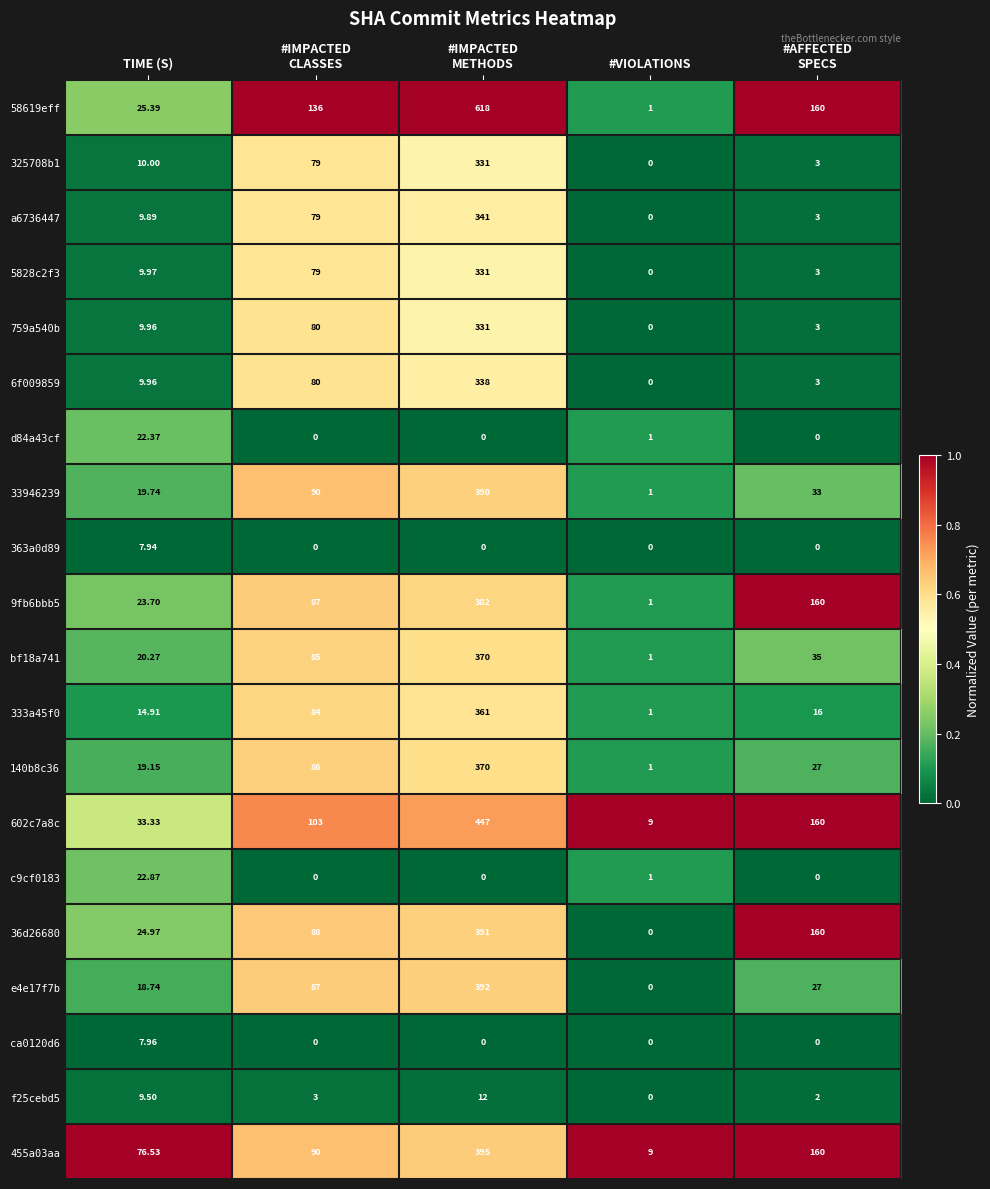

At which label is c9cf0183 closest to 11?

#VIOLATIONS